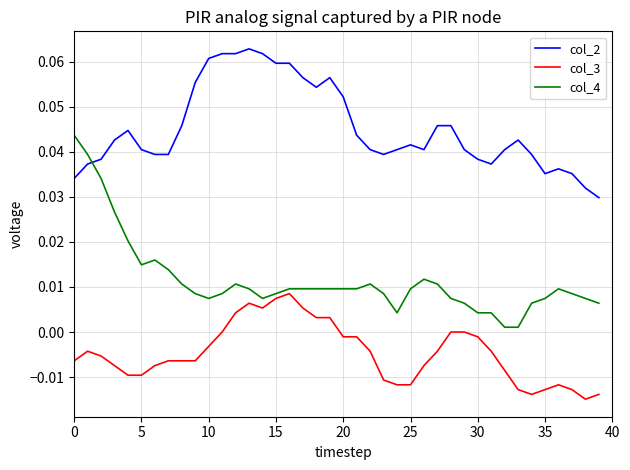

What is the sum of all col_4 values?

0.5